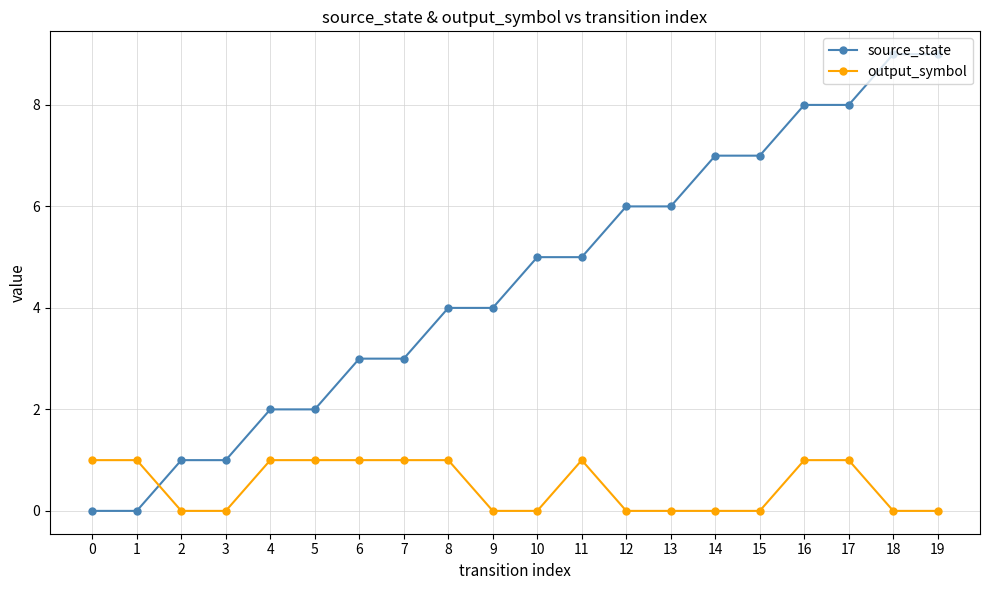

Is the value of source_state at 4 greater than the value of output_symbol at 6?

Yes